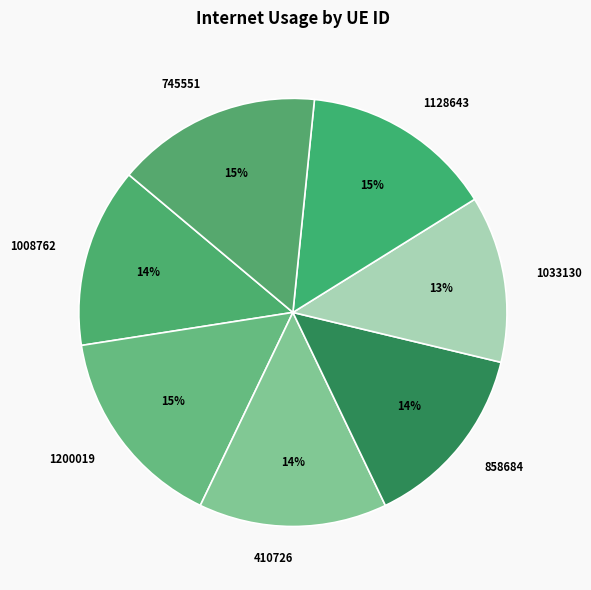

Count the number of slices in the pie.

7